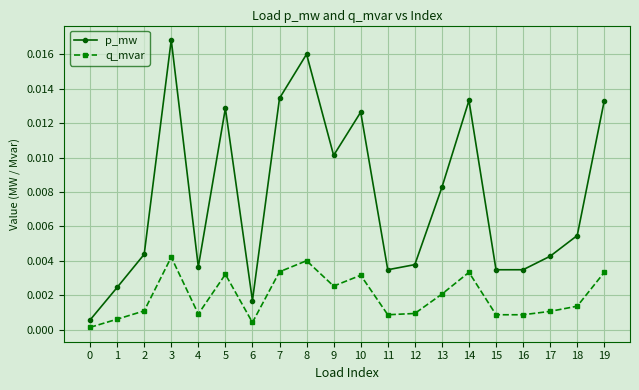

Rank the series at 19 from lowest to highest value.

q_mvar, p_mw